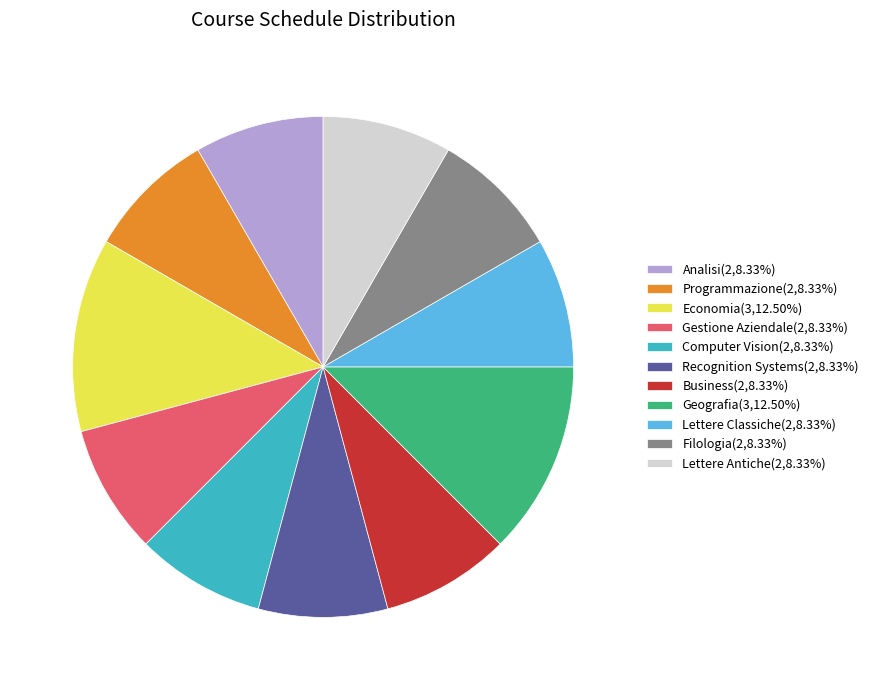

Approximately how many times larger is the value at Filologia compared to Recognition Systems?

1.0